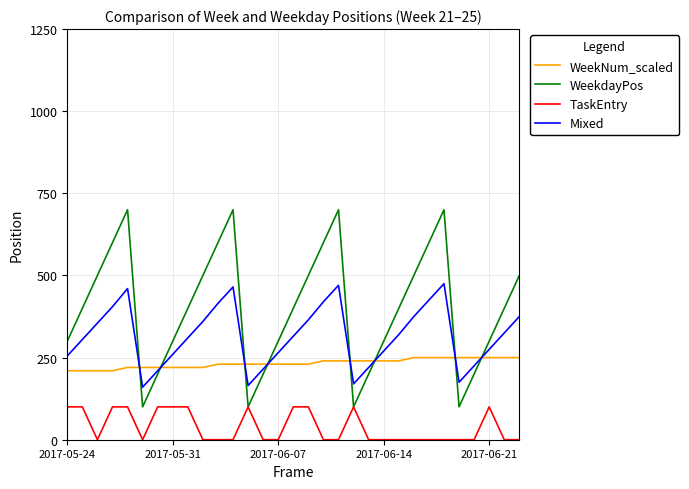

Which series has the widest spread of values?

WeekdayPos